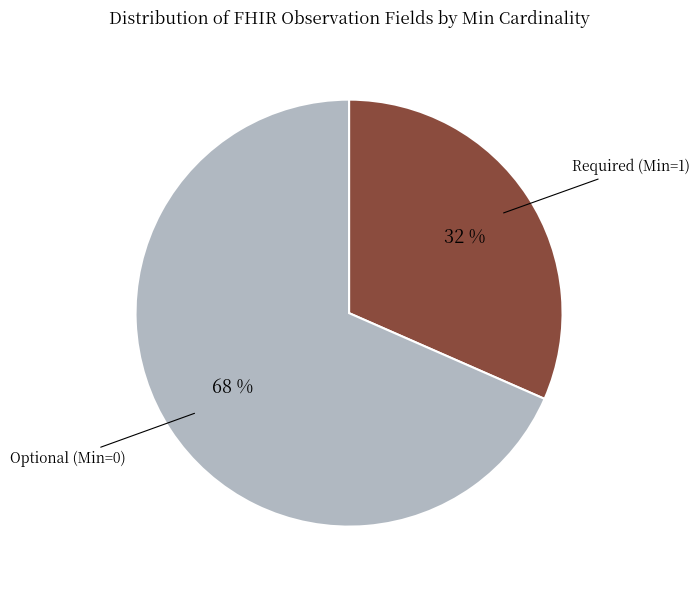

How many segments does this pie chart have?

2